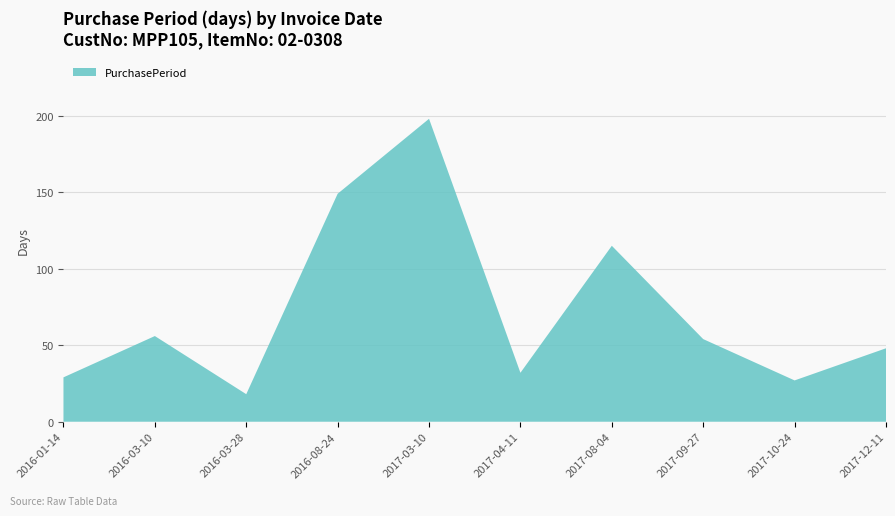

Reading left to right, what are all the values shown in this chart?

2016-01-14=29	2016-03-10=56	2016-03-28=18	2016-08-24=149	2017-03-10=198	2017-04-11=32	2017-08-04=115	2017-09-27=54	2017-10-24=27	2017-12-11=48